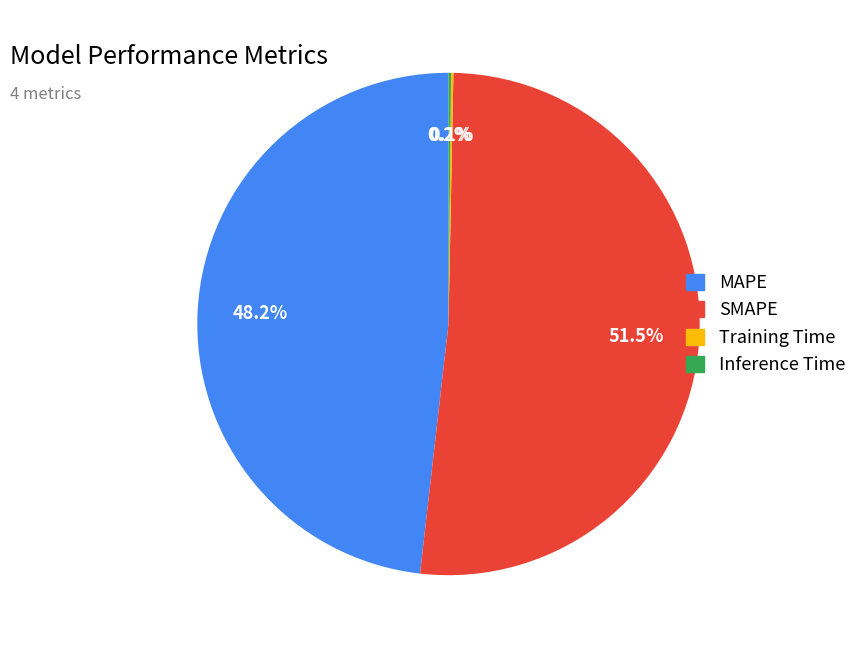

Which category accounts for the majority?

SMAPE